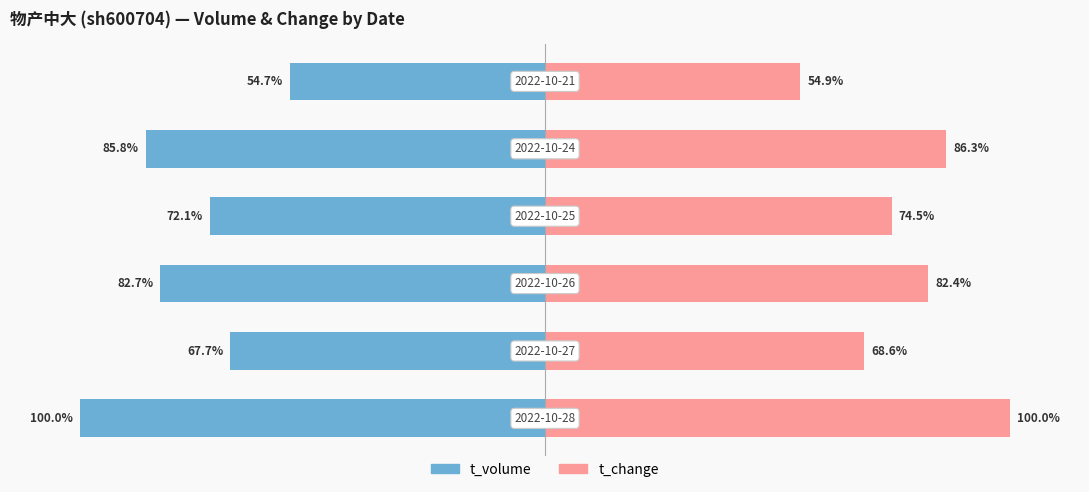

True or false: t_volume has a value of -42.2 at 1.

False